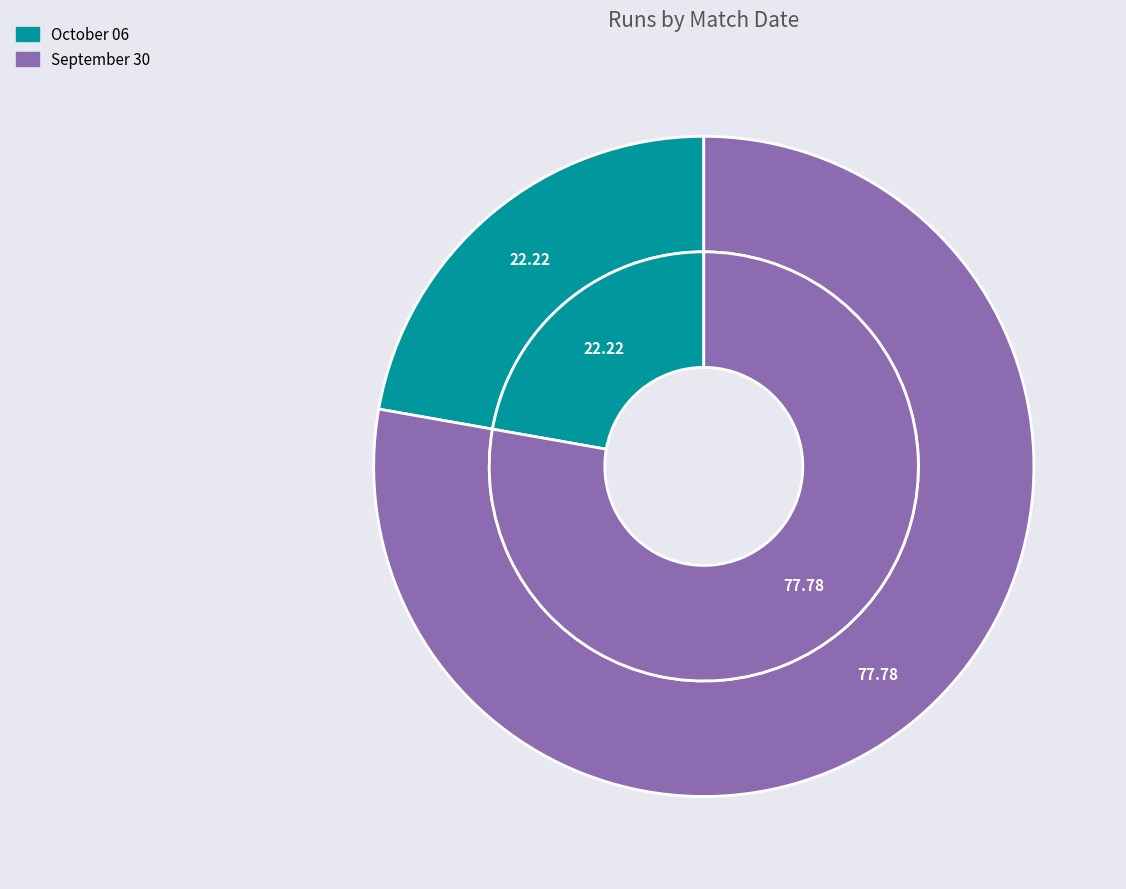

To the nearest percent, what is the average slice percentage?

50%